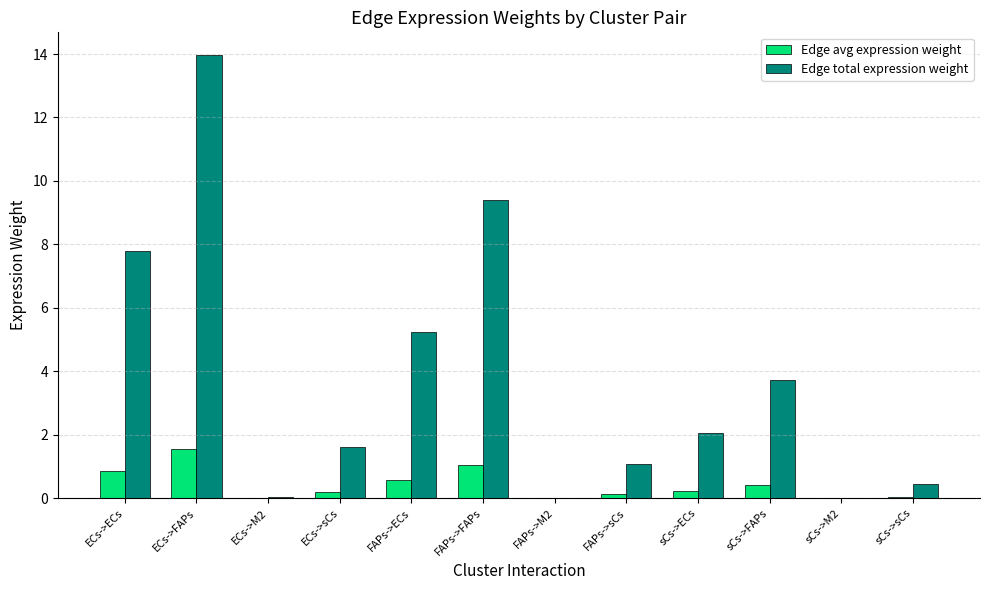

What is the sum of all Edge avg expression weight values?

5.0